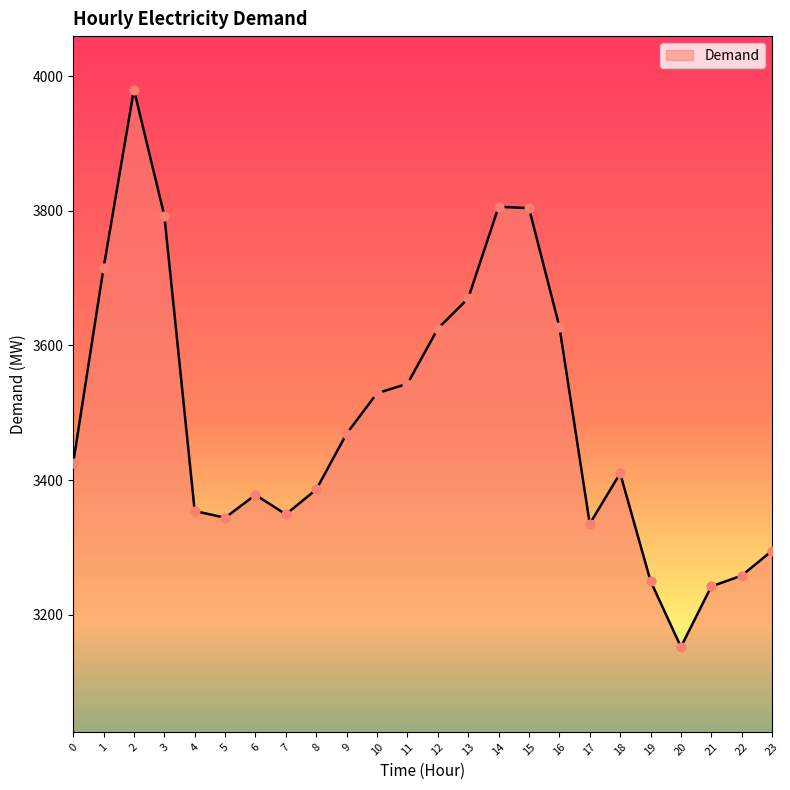

What is the change in value from 0 to 15?

+379